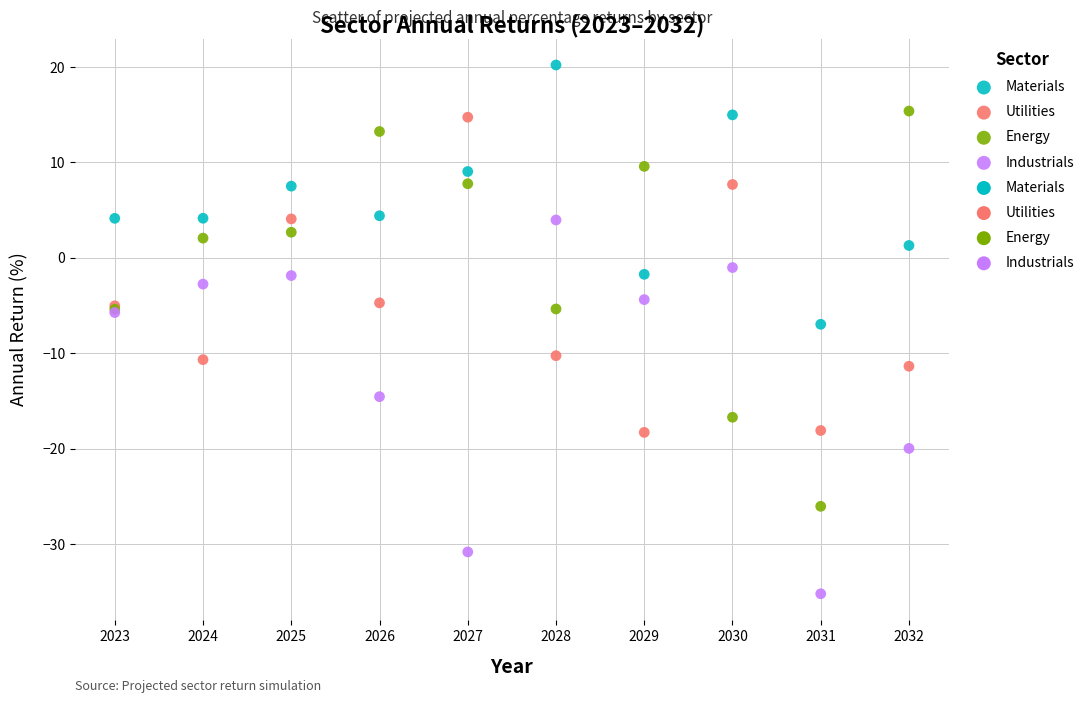

Which series contains the lowest Y value?

Industrials